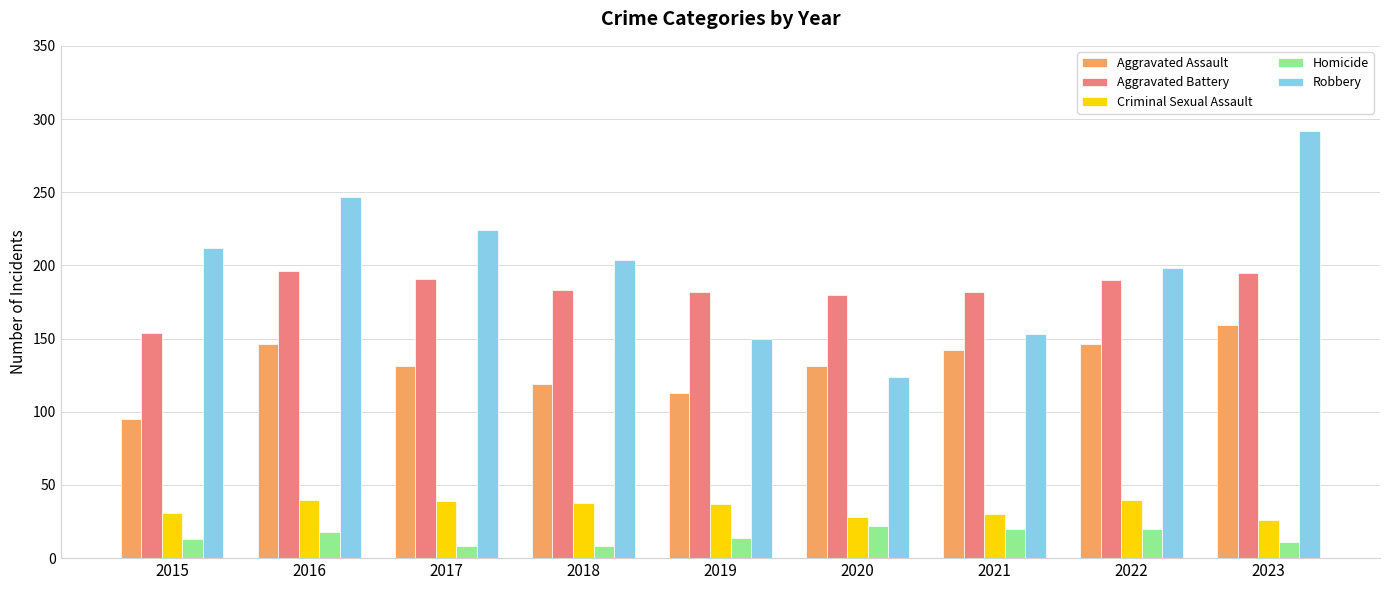

Is the value of Robbery at 2016 greater than the value of Aggravated Assault at 2018?

Yes